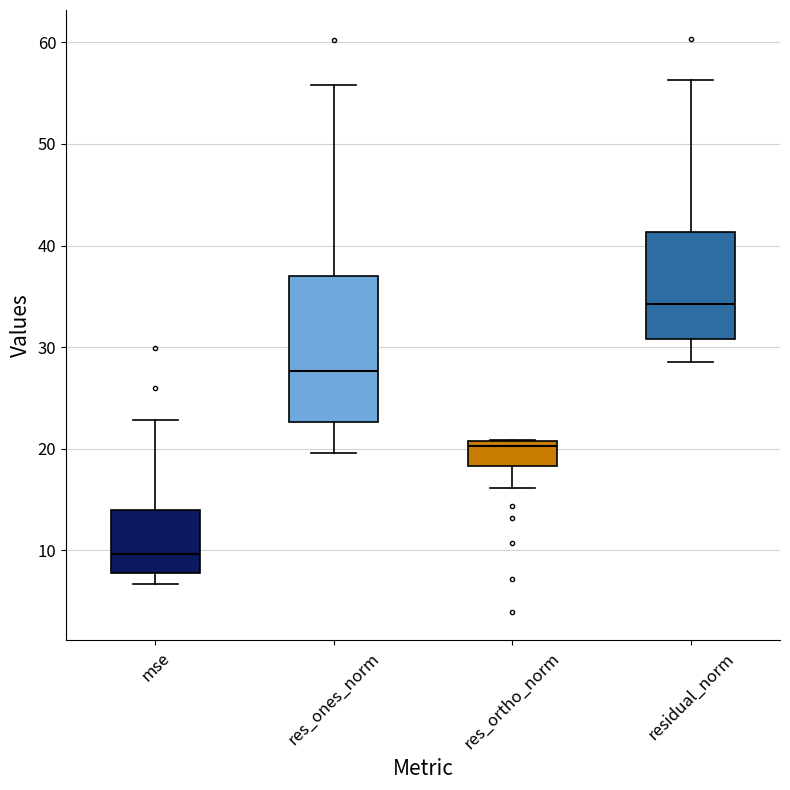

Which box's median line is the lowest?

mse